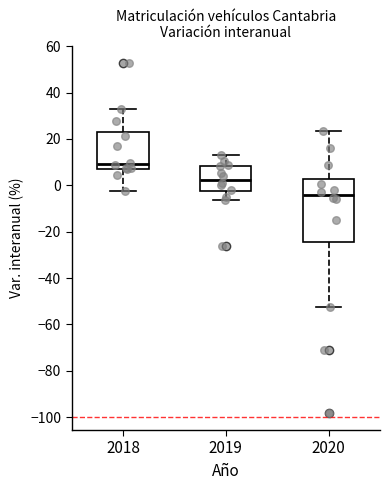

Reading left to right, transcribe this box plot: for each box, give where its median line is, the range the box spans, and where its two whiskers end, as read against the y-axis. The values are not printed on the chart, so give them approximately, as read against the axis.

2018: median 10, box 8 to 22, whiskers -2 to 32
2019: median 2, box -2 to 8, whiskers -6 to 12
2020: median -4, box -24 to 2, whiskers -52 to 24